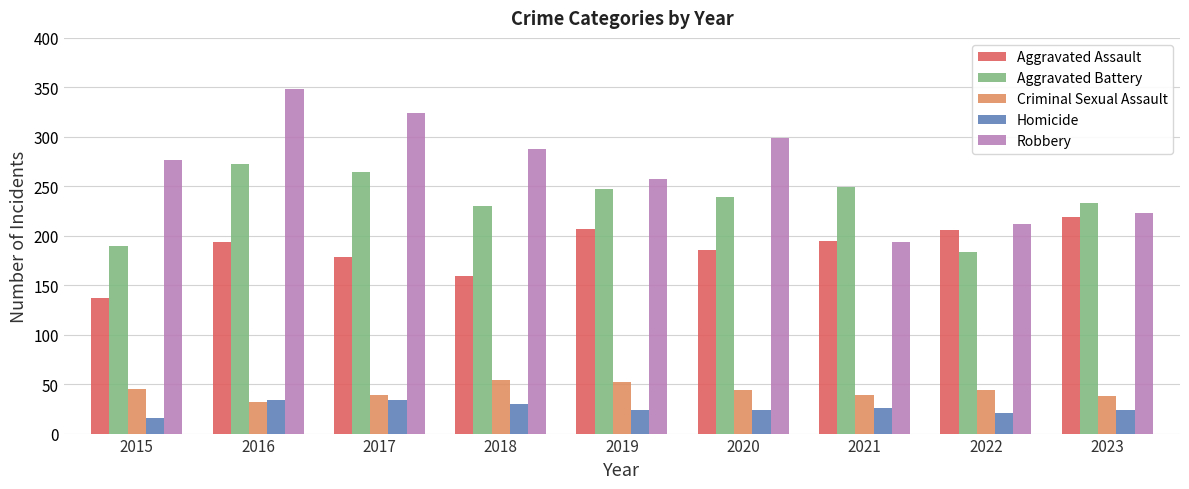

How many categories are shown in the chart?

9